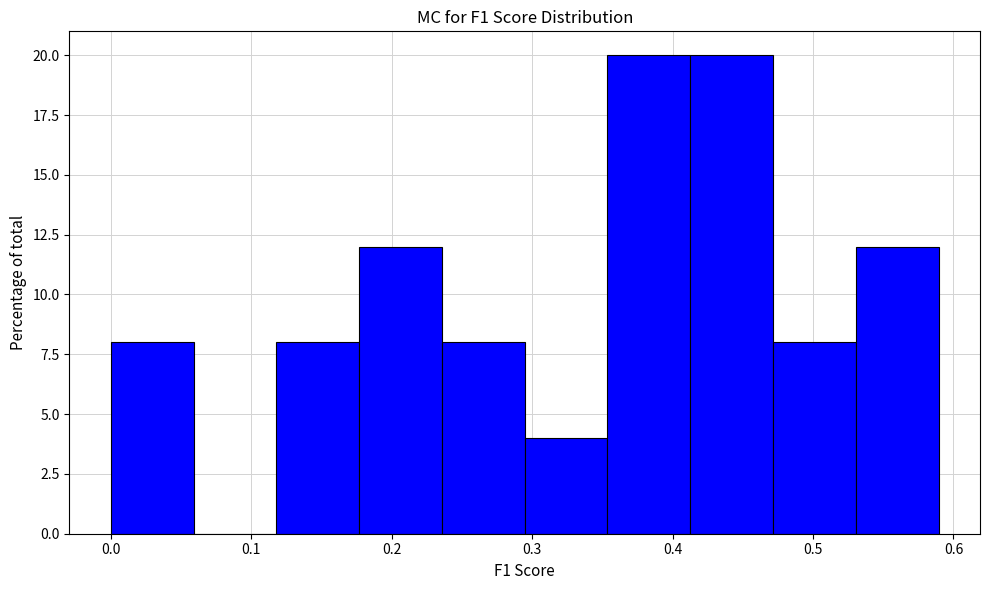

Reading left to right, list every bar in this chart as the range it spans on the x-axis followed by its height. Neither the bar edges nor the heights are printed on the chart, so give them approximately, as read against the axes.

0.00 to 0.06: 8
0.06 to 0.12: 0
0.12 to 0.18: 8
0.18 to 0.24: 12
0.24 to 0.29: 8
0.29 to 0.35: 4
0.35 to 0.41: 20
0.41 to 0.47: 20
0.47 to 0.53: 8
0.53 to 0.59: 12